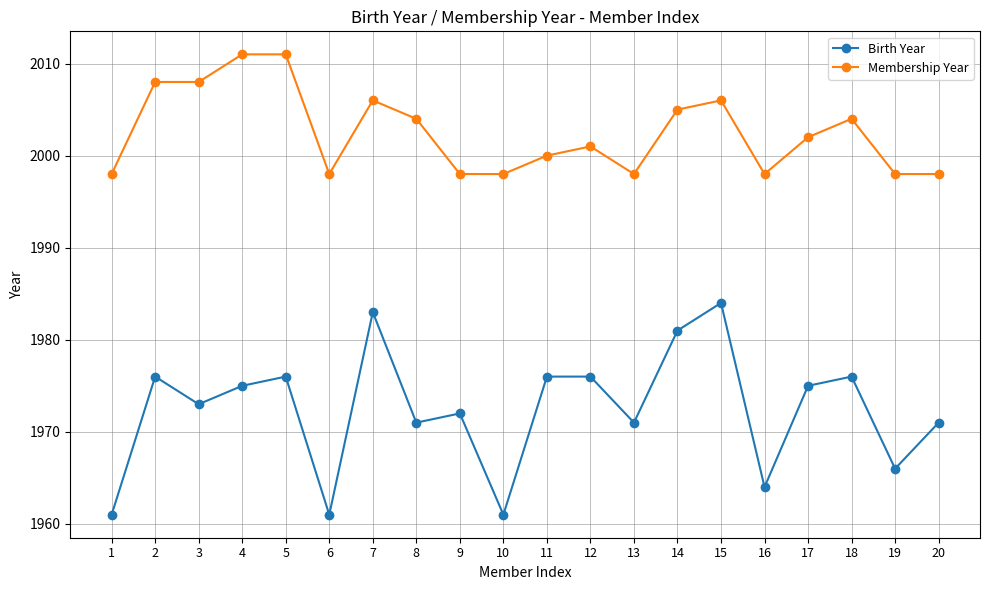

What is the value of the Membership Year point at the 5th from the left?

2011